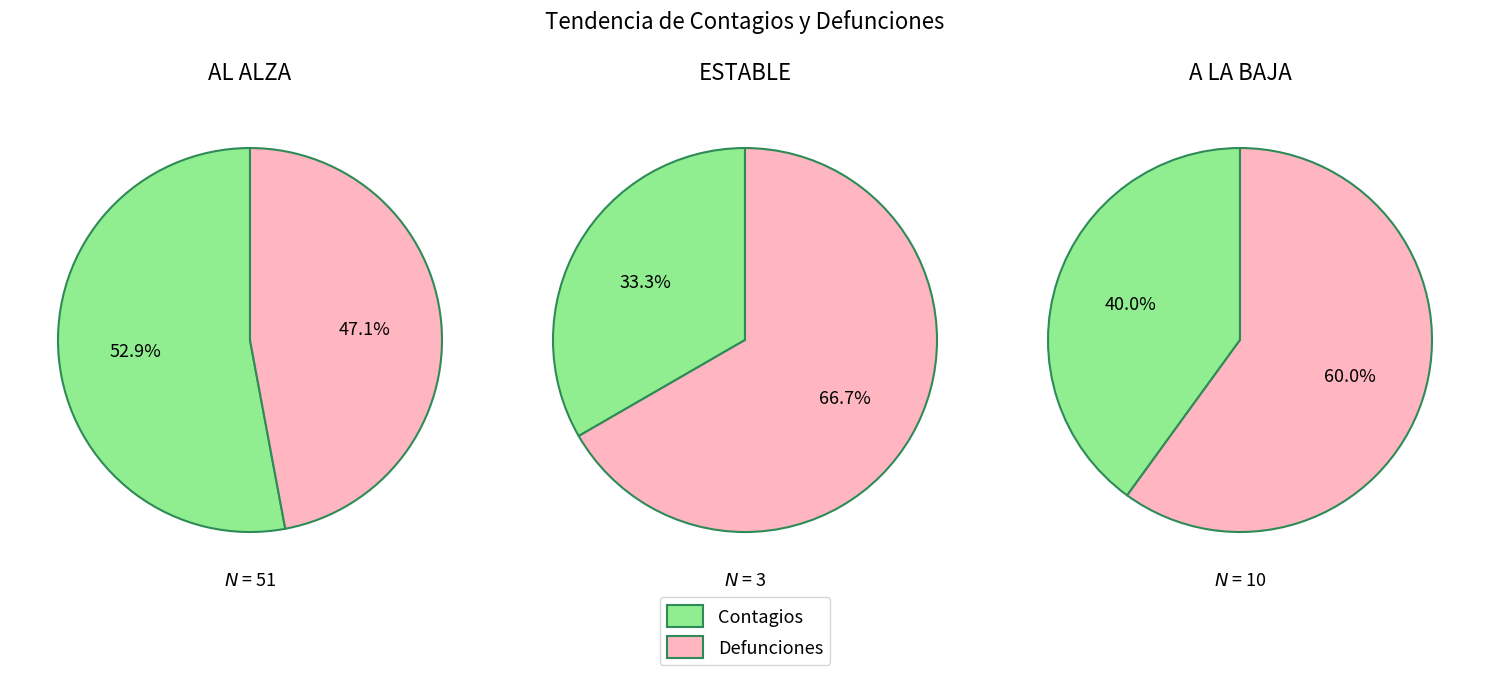

The AL ALZA slice represents 70% of the pie. True or false?

False